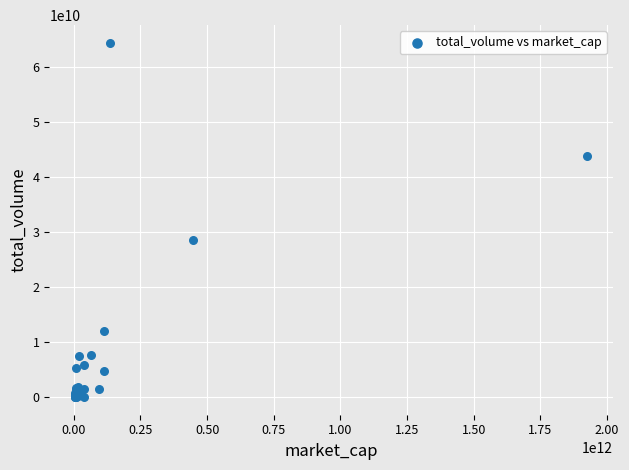

What Y value in the scatter plot is closest to 32239392903?

28594652406